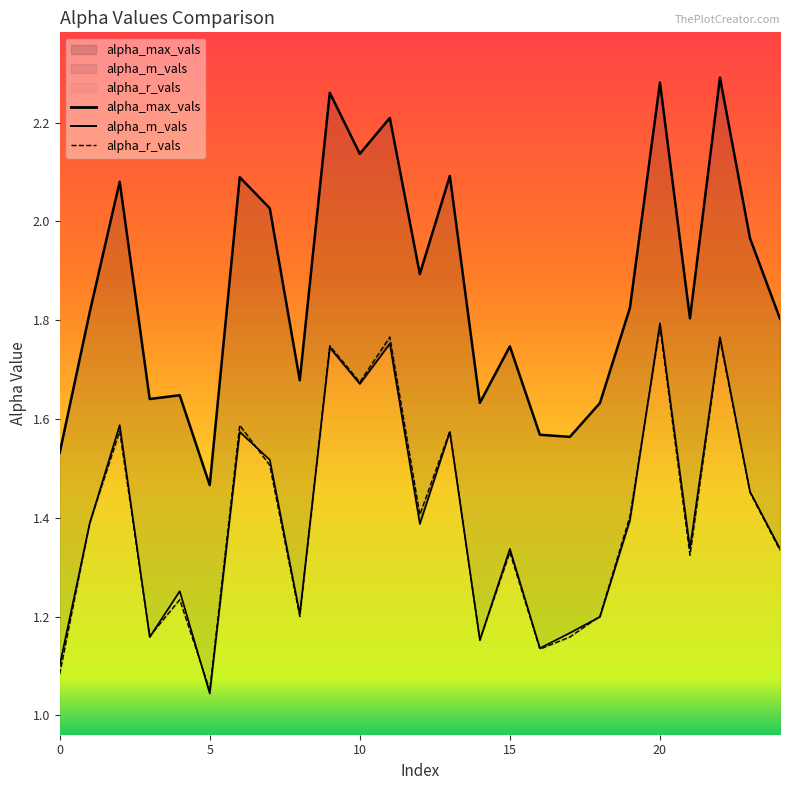

Is it true that alpha_max_vals equals 2.1 at 10?

True